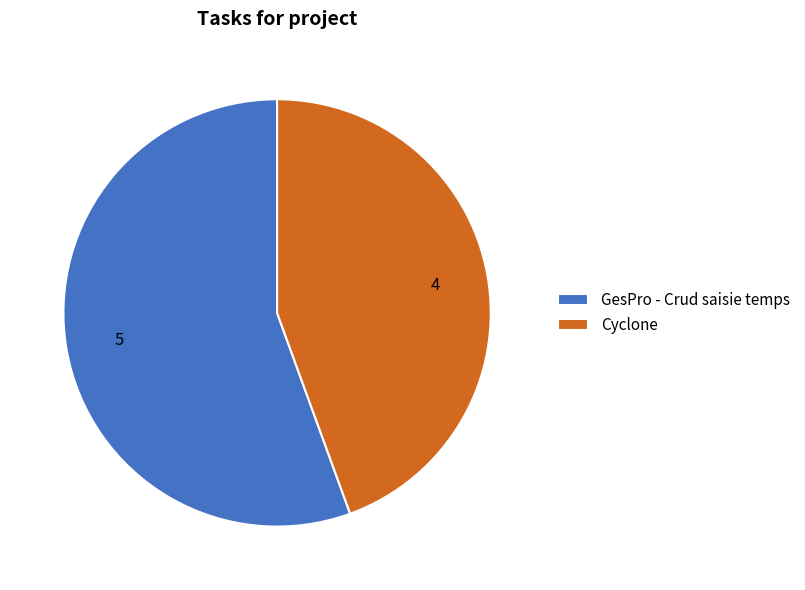

Is the sum of Cyclone and GesPro - Crud saisie temps greater than half?

Yes